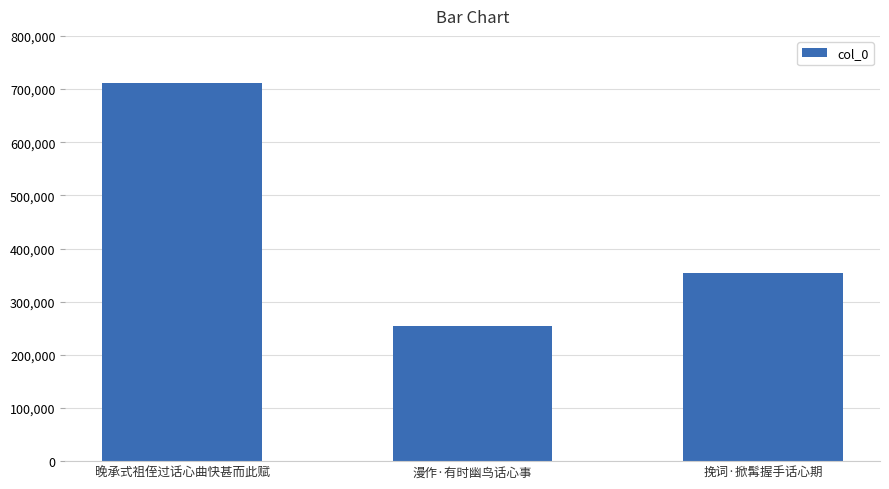

The value at 晚承式祖侄过话心曲快甚而此赋 is 367159. True or false?

False